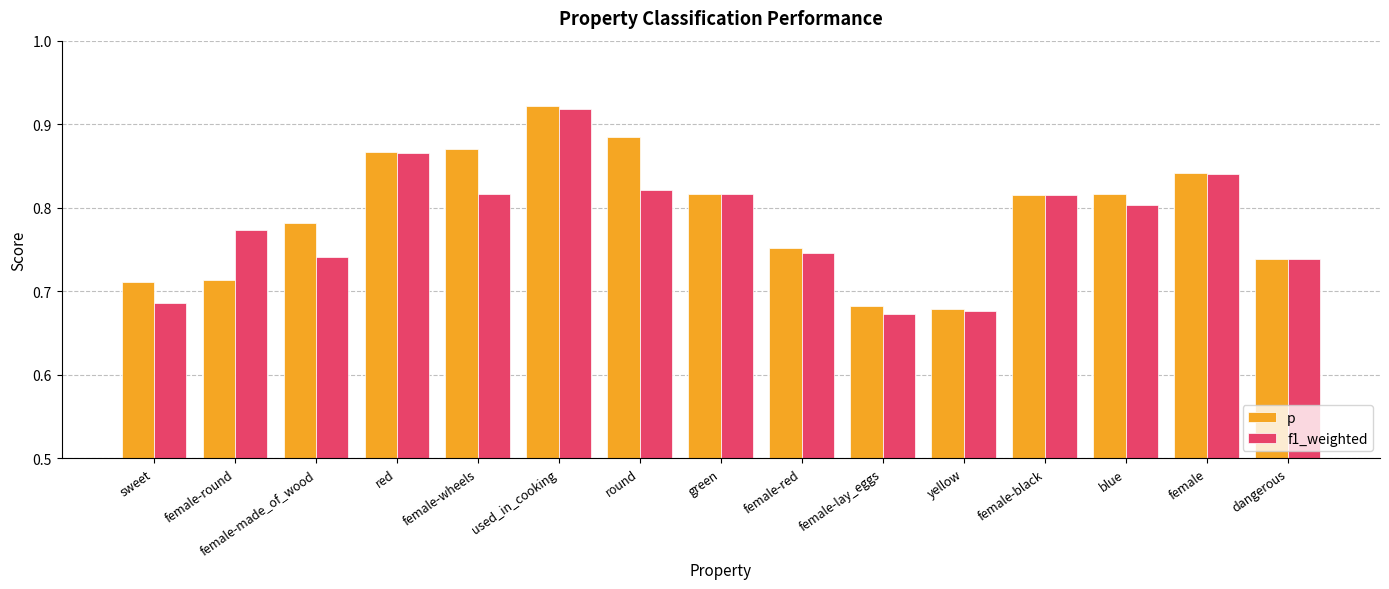

What is the total value across all series at blue?

1.6